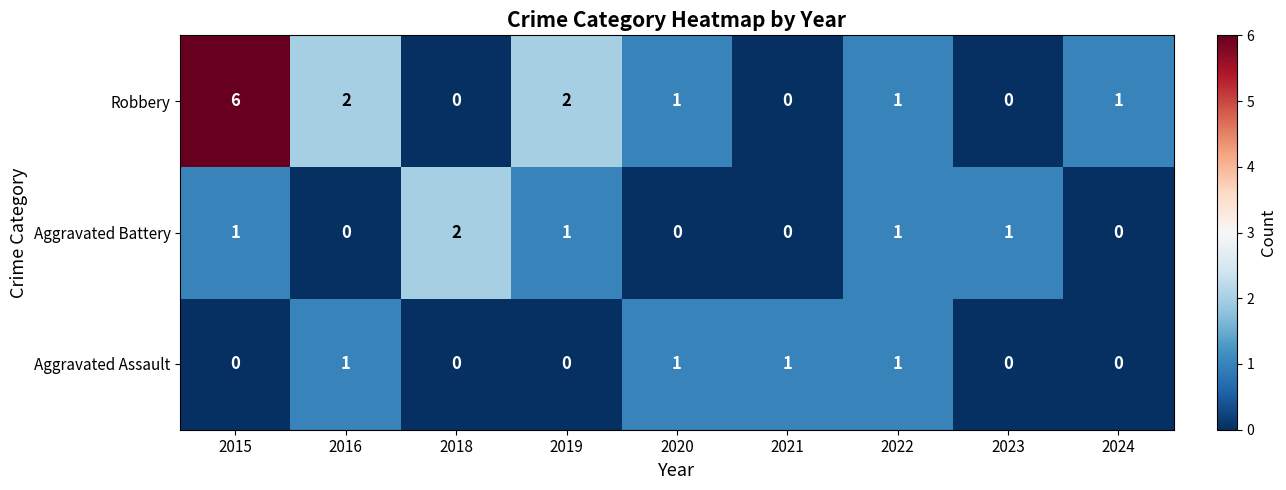

How many series are shown in this chart?

3